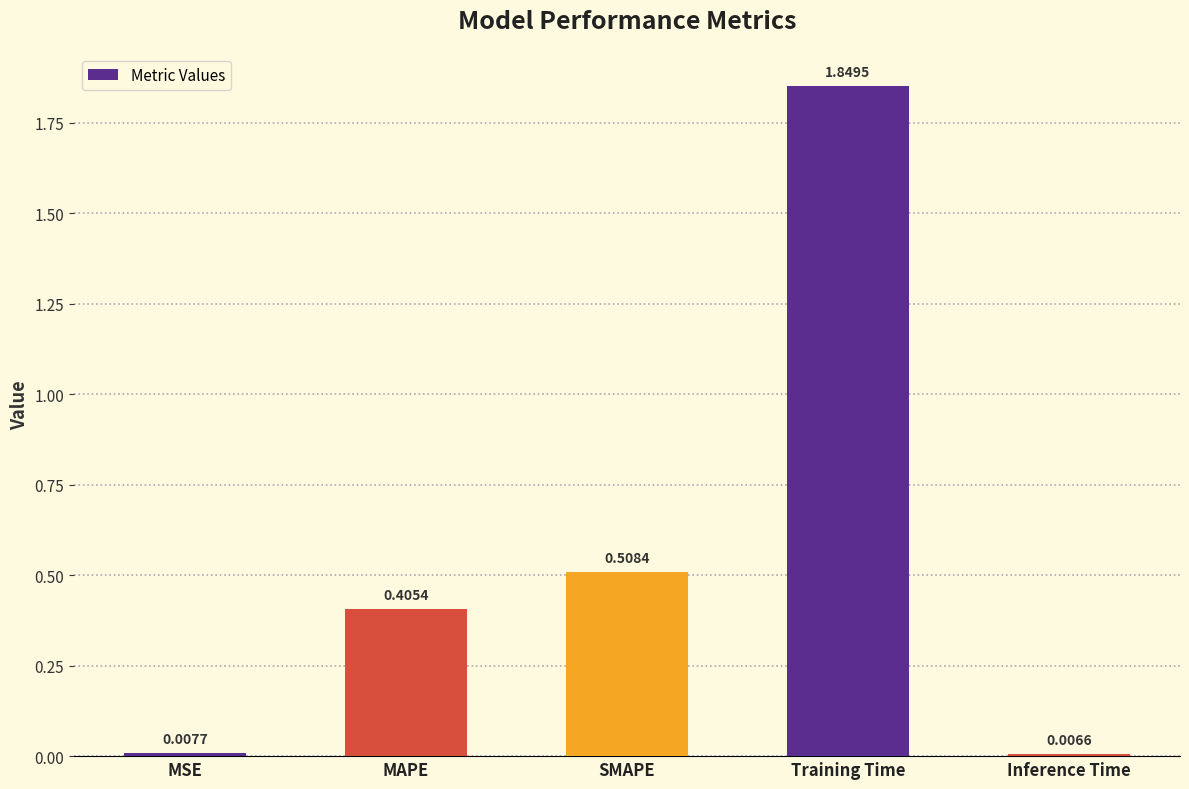

What is the difference between the values at MAPE and Training Time?

1.4